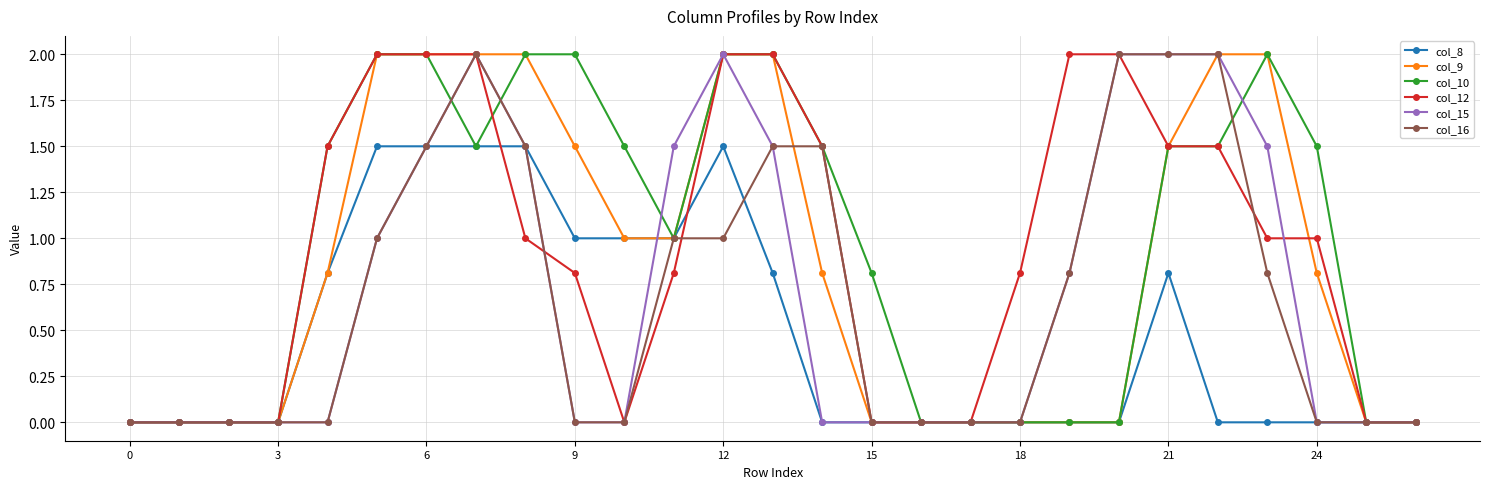

What is the maximum value for col_15?

2.0